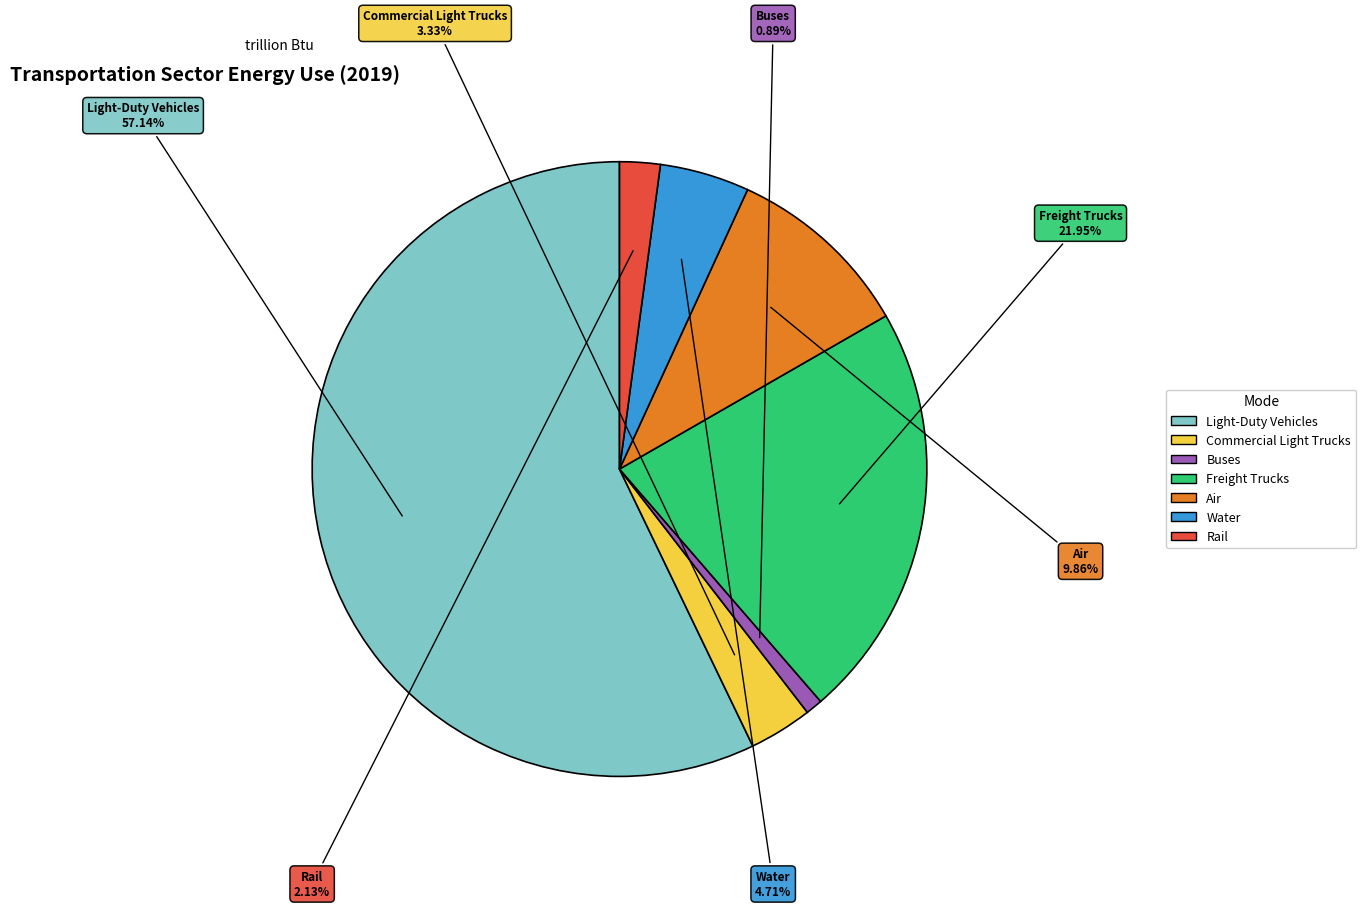

To the nearest percent, what portion does Commercial Light Trucks represent?

3%